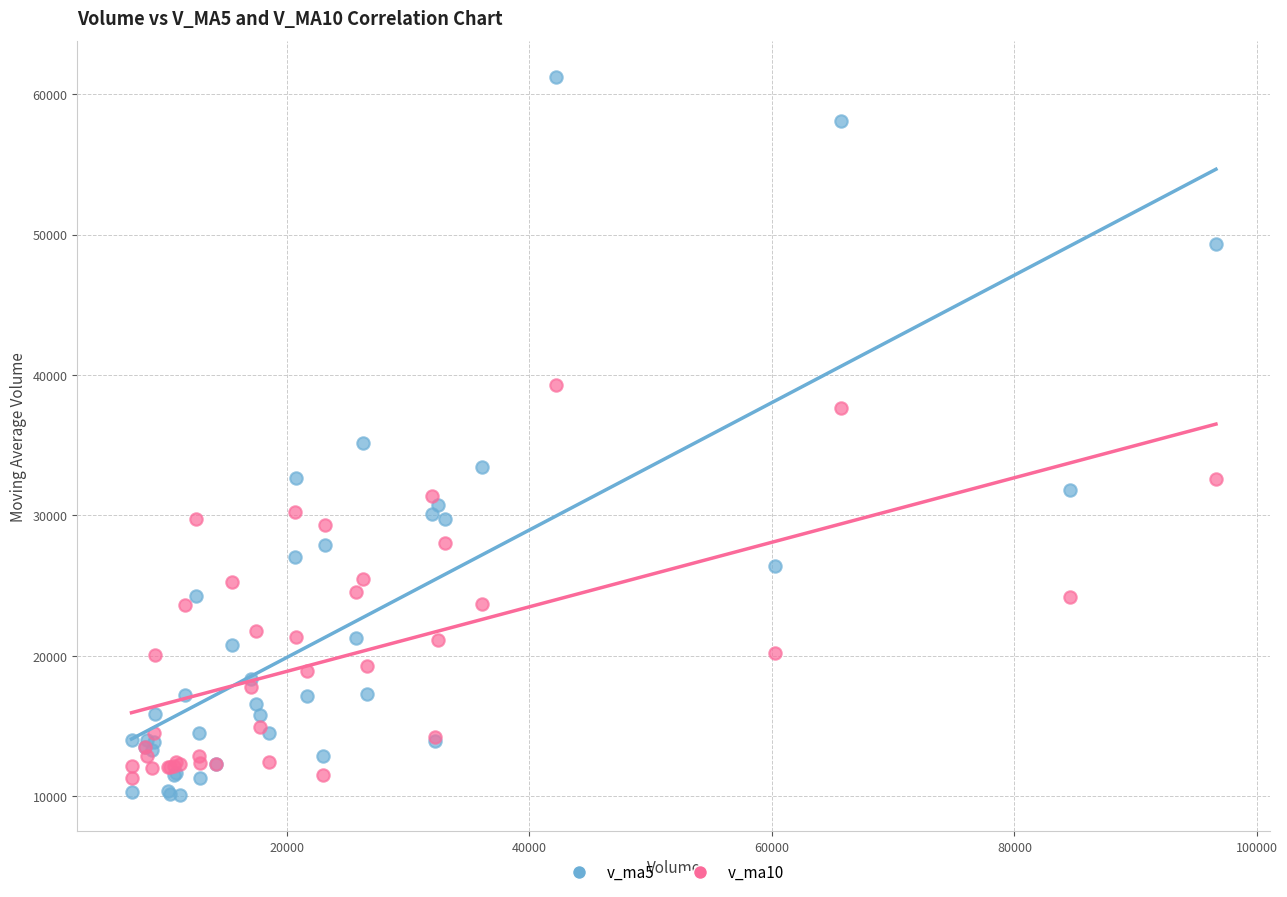

Which series reaches the minimum Y coordinate?

v_ma5